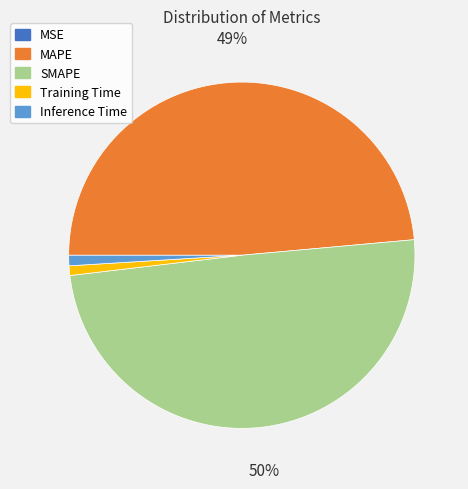

Combined, do MAPE and SMAPE account for over 50%?

Yes